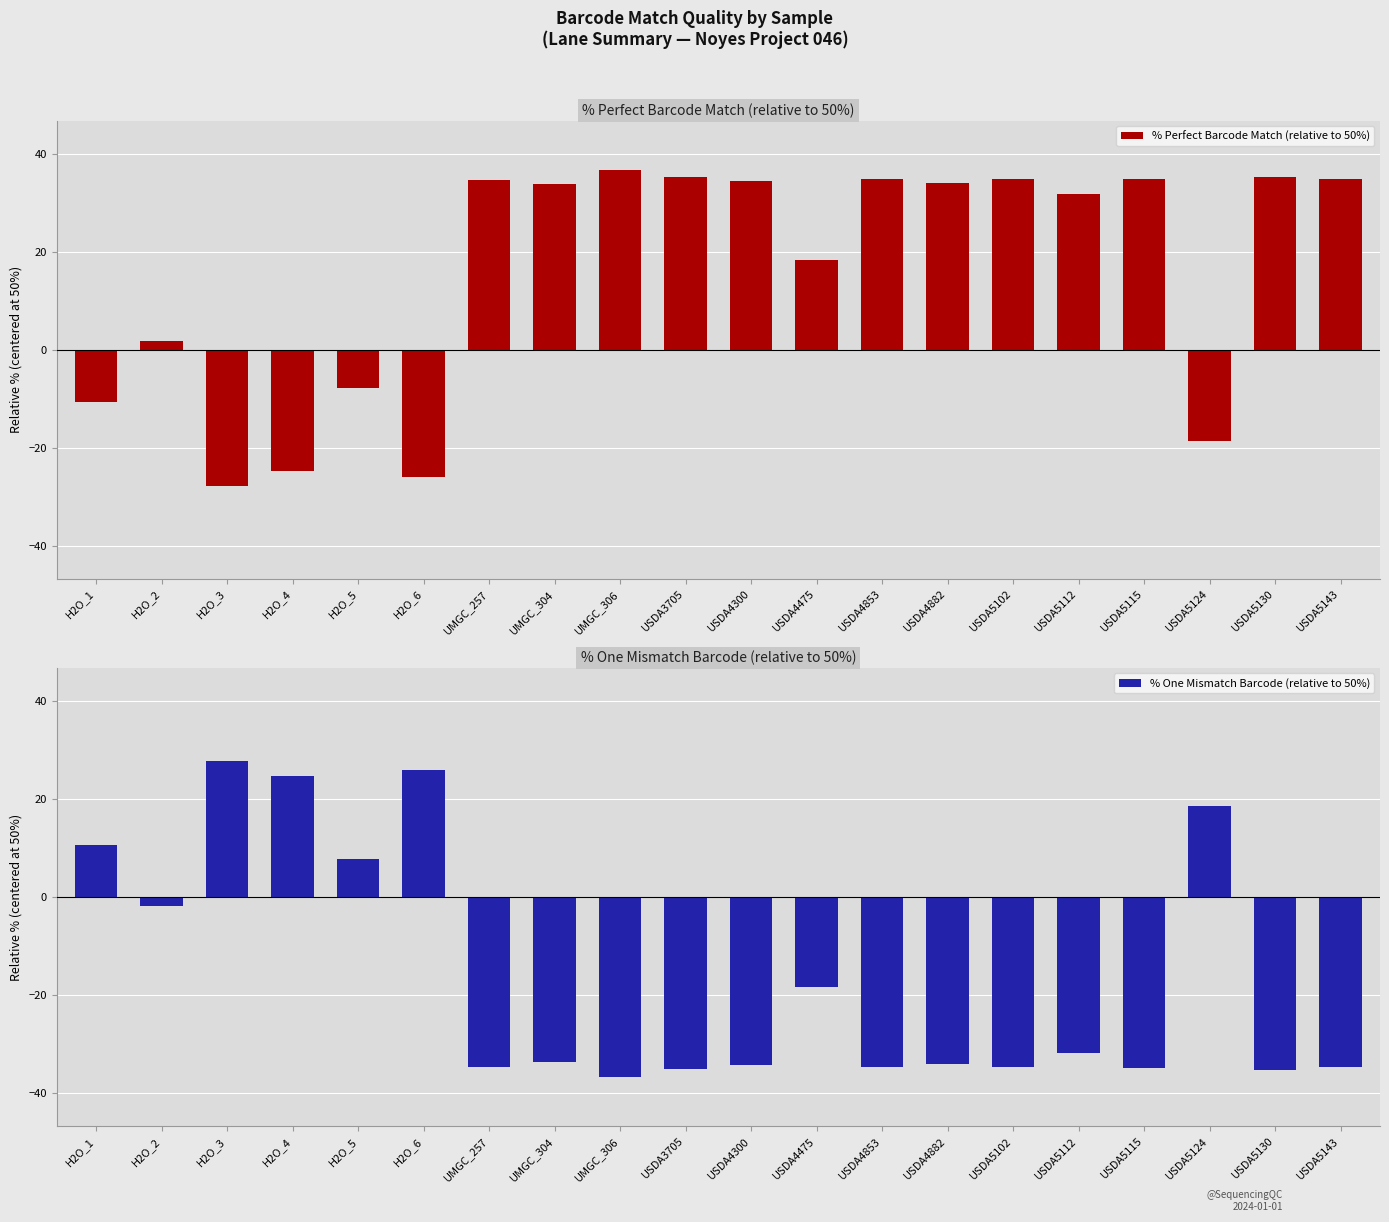

Reading right to left, list all the values displayed in this chart.

% Perfect Barcode Match (relative to 50%): USDA5143=34.8	USDA5130=35.2	USDA5124=-18.6	USDA5115=34.9	USDA5112=31.8	USDA5102=34.8	USDA4882=34.1	USDA4853=34.7	USDA4475=18.3	USDA4300=34.4	USDA3705=35.2	UMGC_306=36.8	UMGC_304=33.8	UMGC_257=34.7	H2O_6=-26.0	H2O_5=-7.8	H2O_4=-24.7	H2O_3=-27.8	H2O_2=1.9	H2O_1=-10.7
% One Mismatch Barcode (relative to 50%): USDA5143=-34.8	USDA5130=-35.2	USDA5124=18.7	USDA5115=-34.9	USDA5112=-31.8	USDA5102=-34.8	USDA4882=-34.1	USDA4853=-34.7	USDA4475=-18.3	USDA4300=-34.4	USDA3705=-35.2	UMGC_306=-36.8	UMGC_304=-33.8	UMGC_257=-34.7	H2O_6=26.0	H2O_5=7.8	H2O_4=24.7	H2O_3=27.8	H2O_2=-1.9	H2O_1=10.7